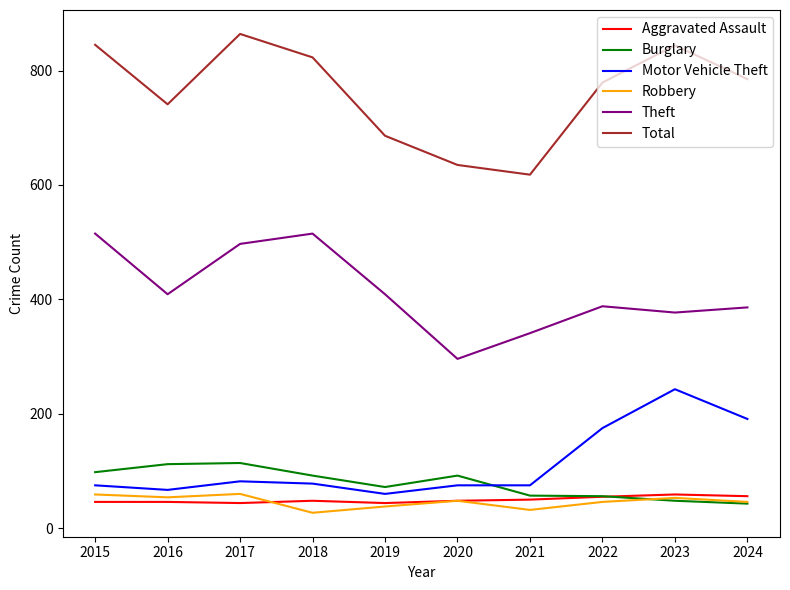

What is the lowest value of the Total series?

618